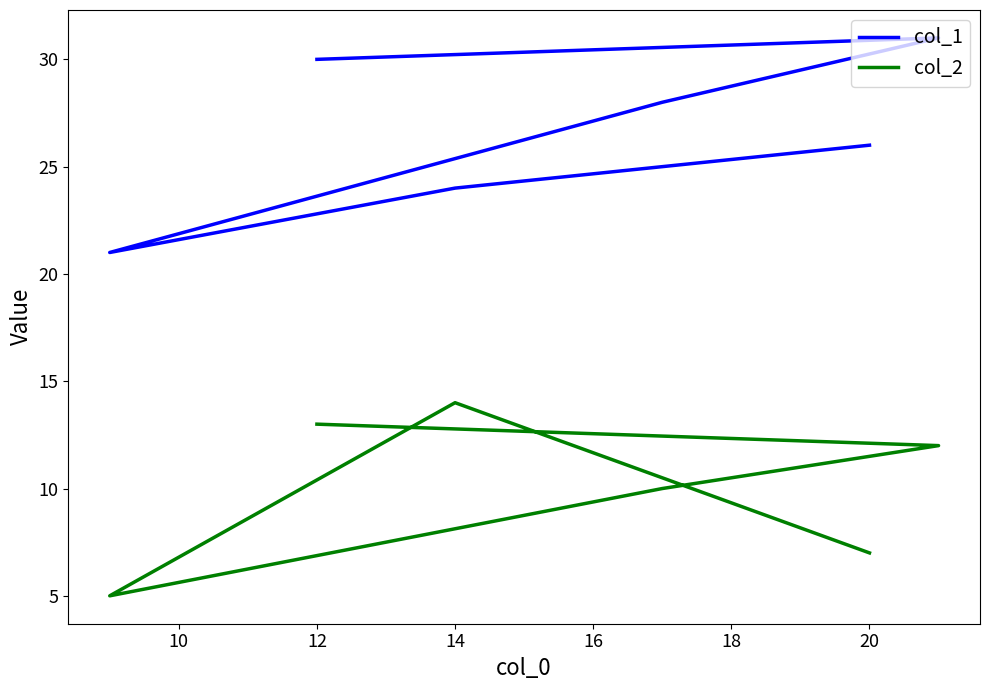

True or false: col_2 and col_1 intersect in this chart.

False